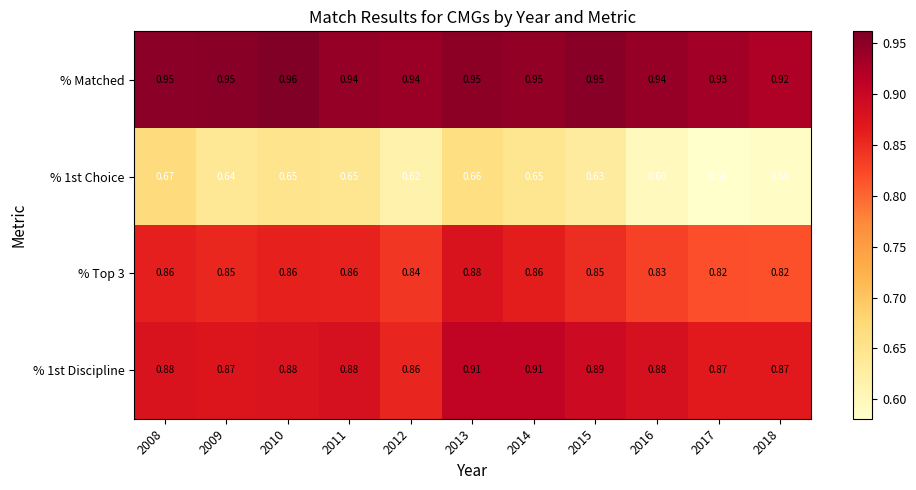

Is the value of % 1st Discipline at 2008 greater than the value of % 1st Choice at 2012?

Yes